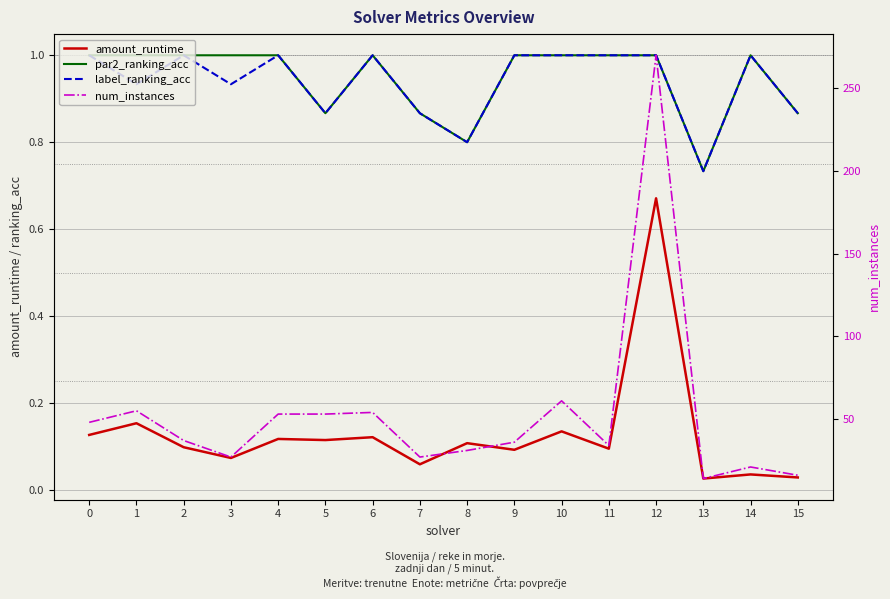

What is the difference between the maximum and minimum values in the par2_ranking_acc series?

0.3